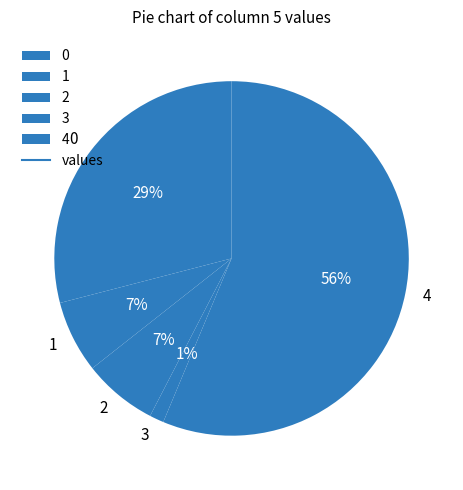

Is the sum of 3 and 1 greater than half?

No